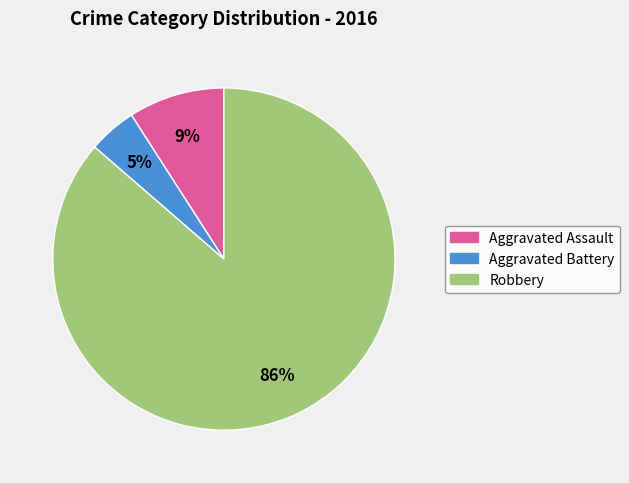

To the nearest percent, what is the average slice percentage?

33%